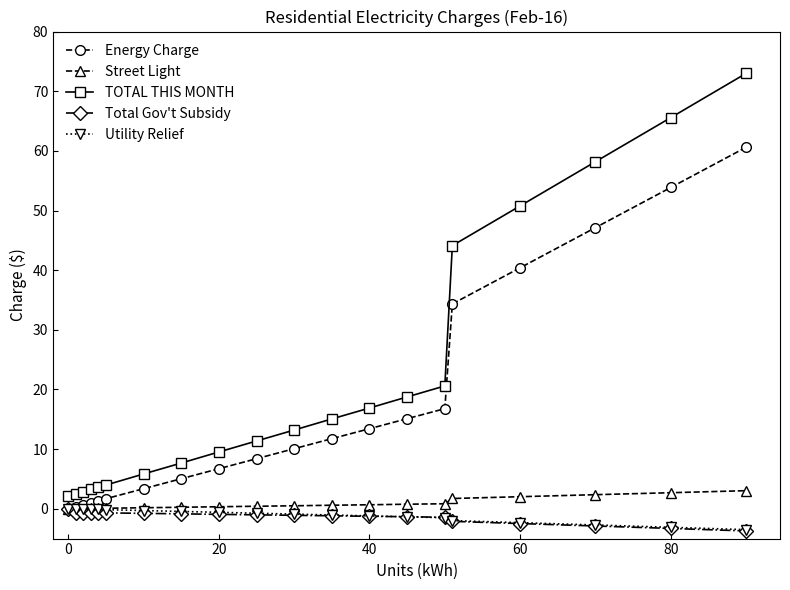

What is the minimum value shown in the chart?

-3.7